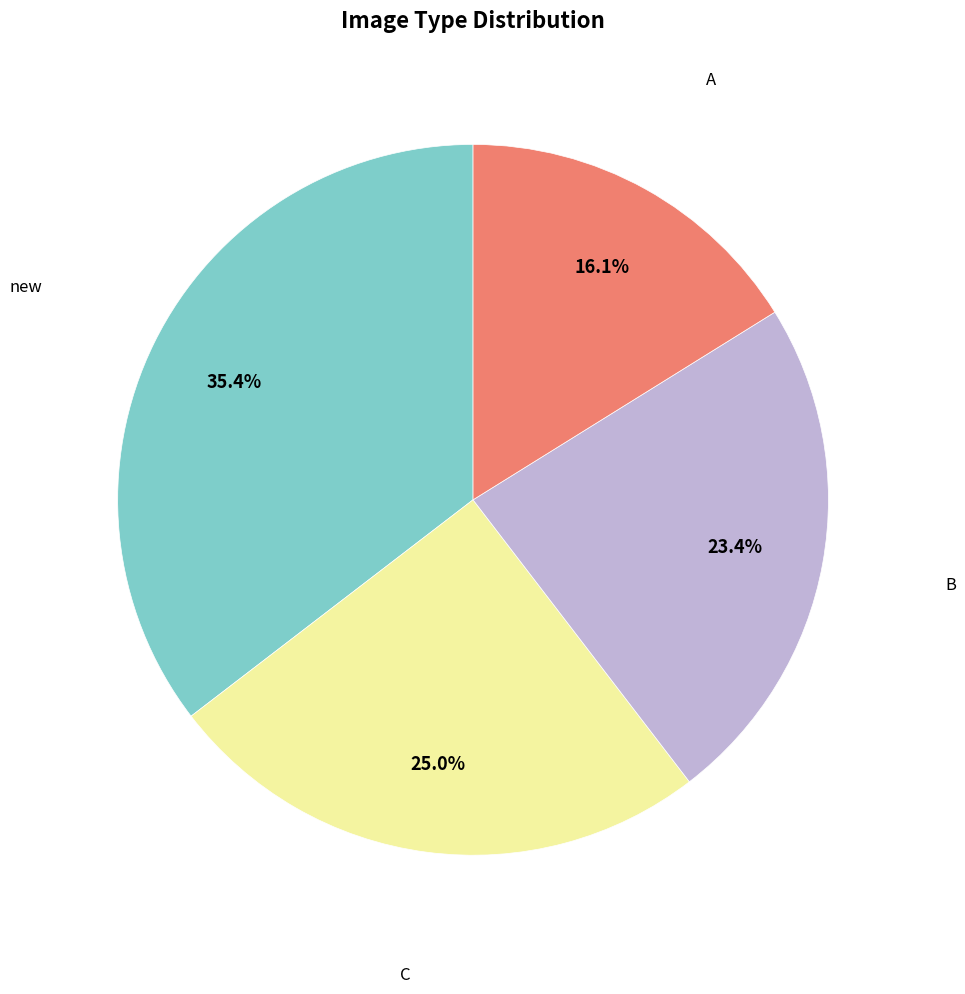

Does any single category account for the majority?

No